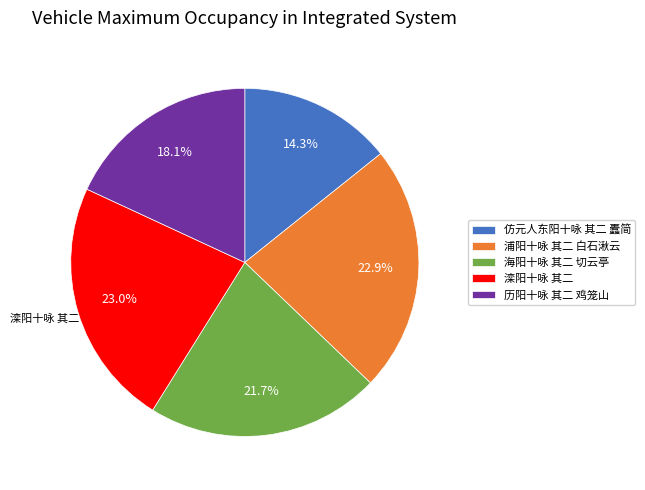

To the nearest percent, what portion does 浦阳十咏 其二 白石湫云 represent?

23%